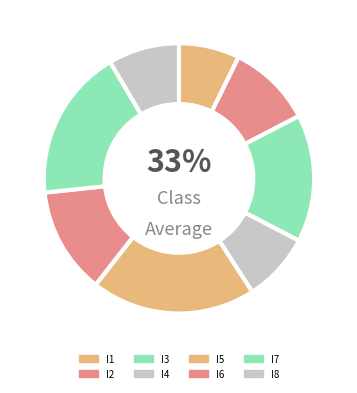

Is it true that I7 is 6% of the pie?

False